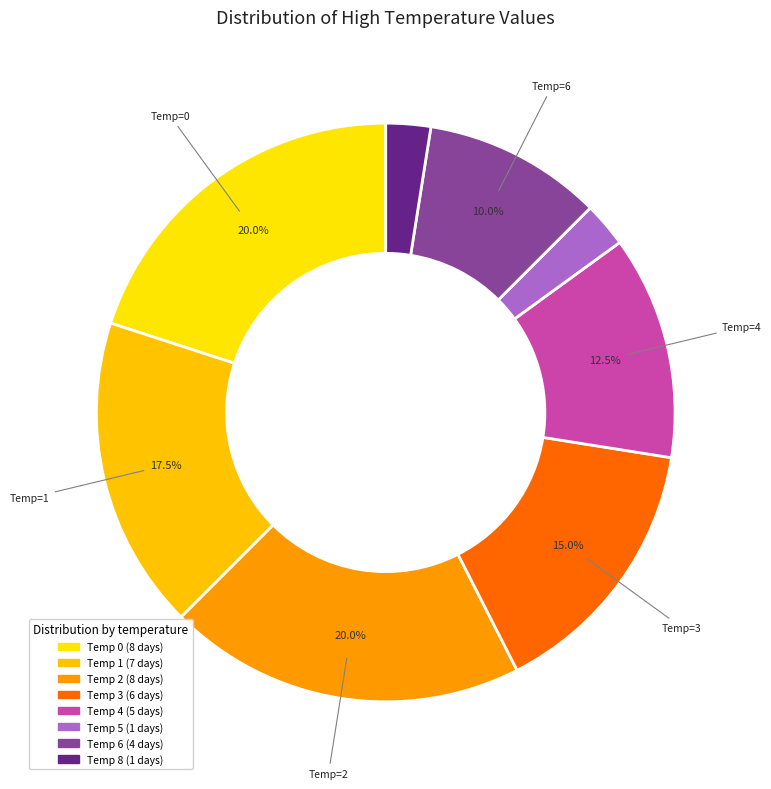

Count the number of slices in the pie.

8